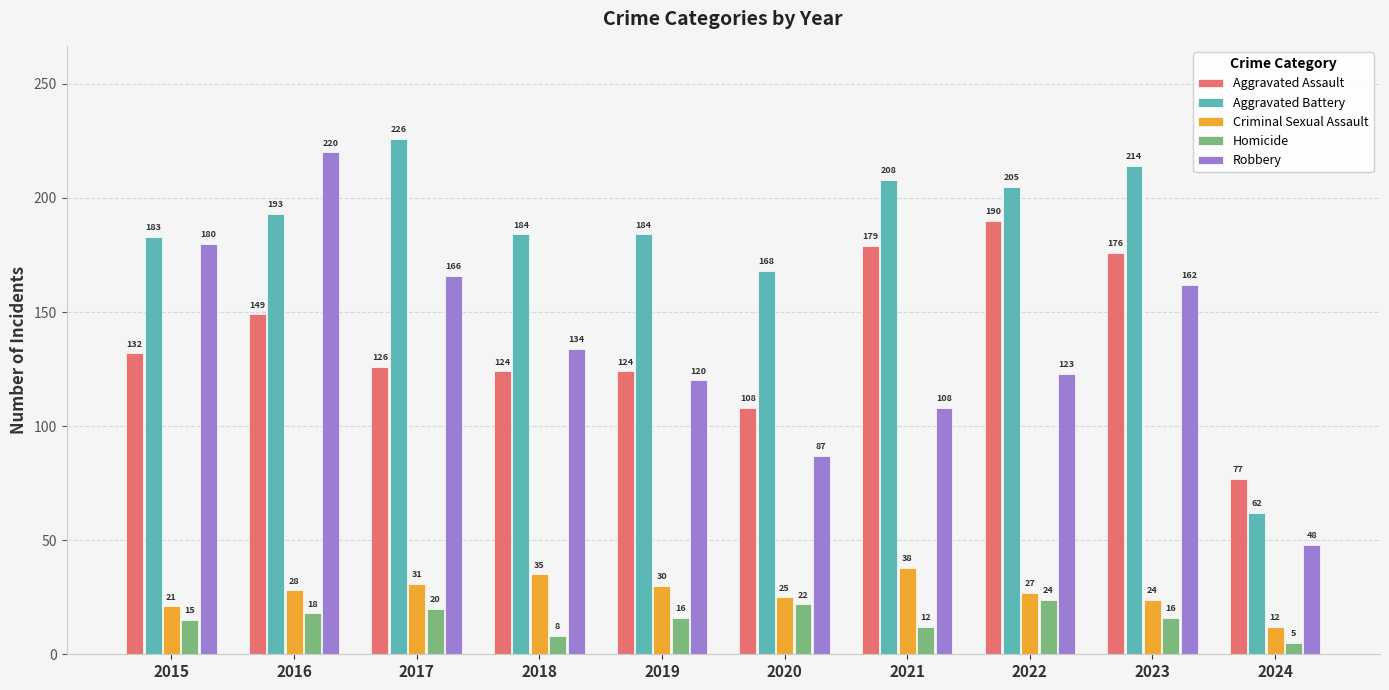

What is the difference between the maximum and minimum values in the Homicide series?

19